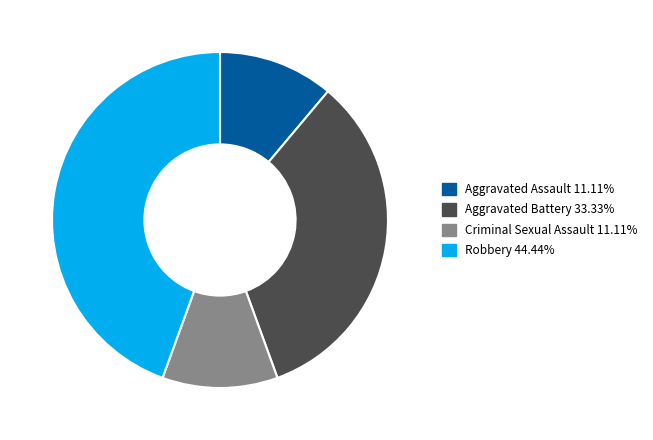

Is it true that Robbery is 44% of the pie?

True